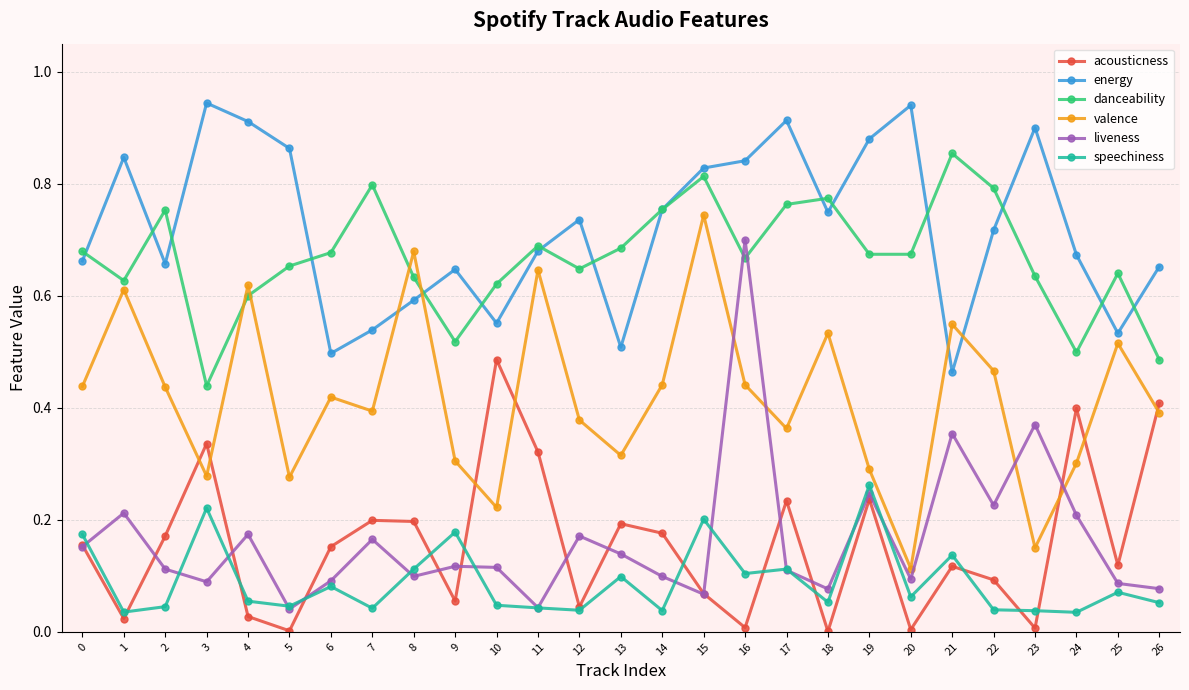

Between 11 and 21, which series saw the biggest shift?

liveness